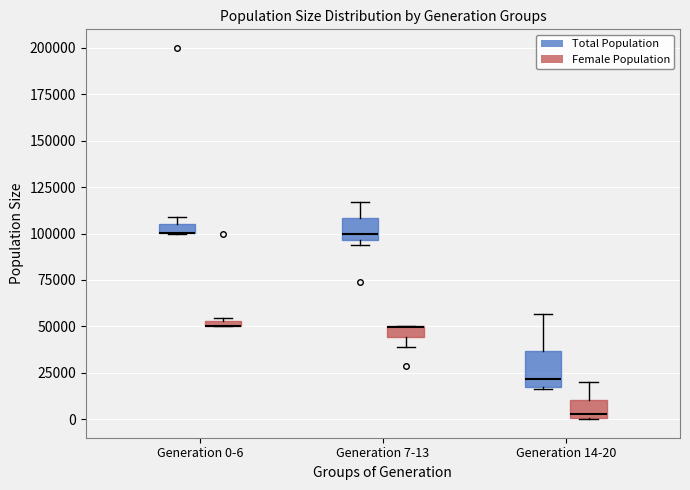

Where is the lower edge of the box for Generation 0-6 (Total Population) on the y-axis? The values are not printed on the chart, so give them approximately, as read against the axis.

100000